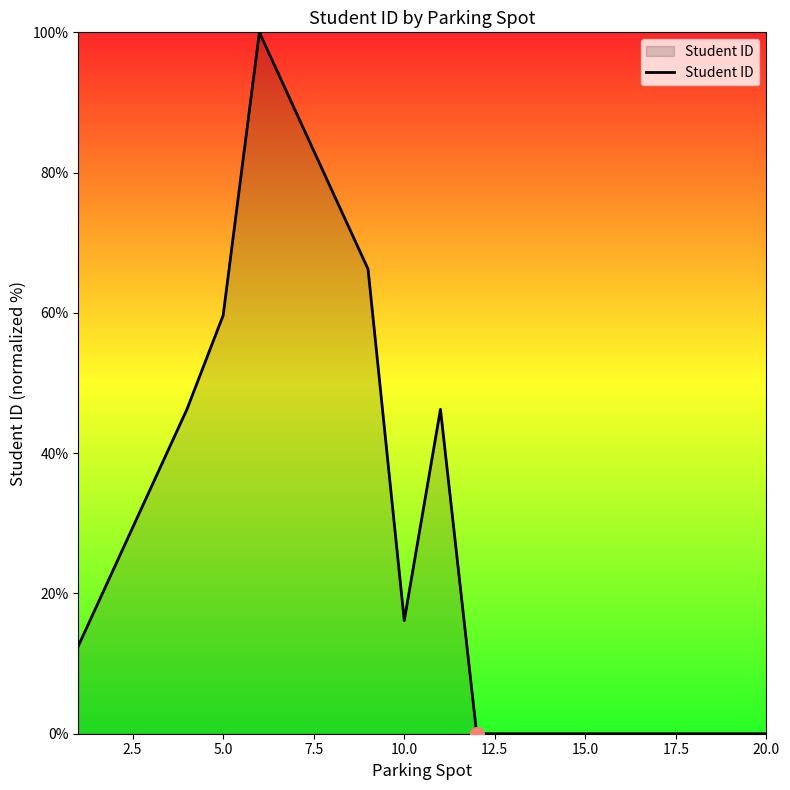

What is the maximum value shown in the chart?

100.0